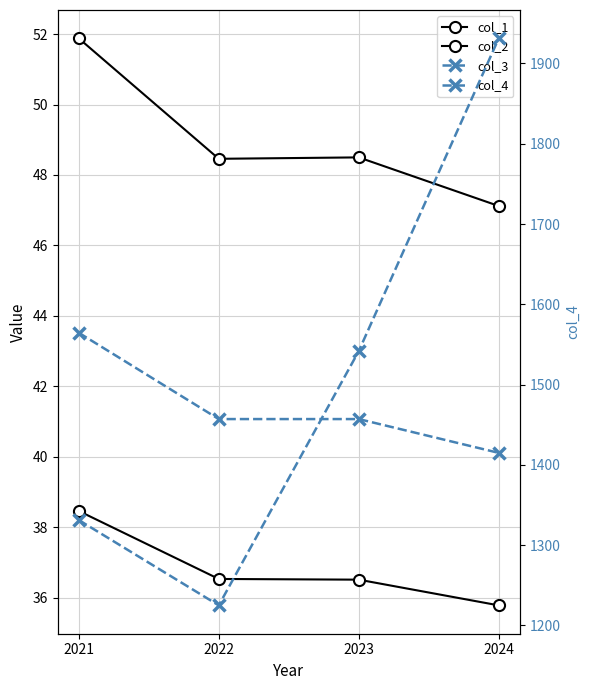

How many distinct data groups are displayed?

4